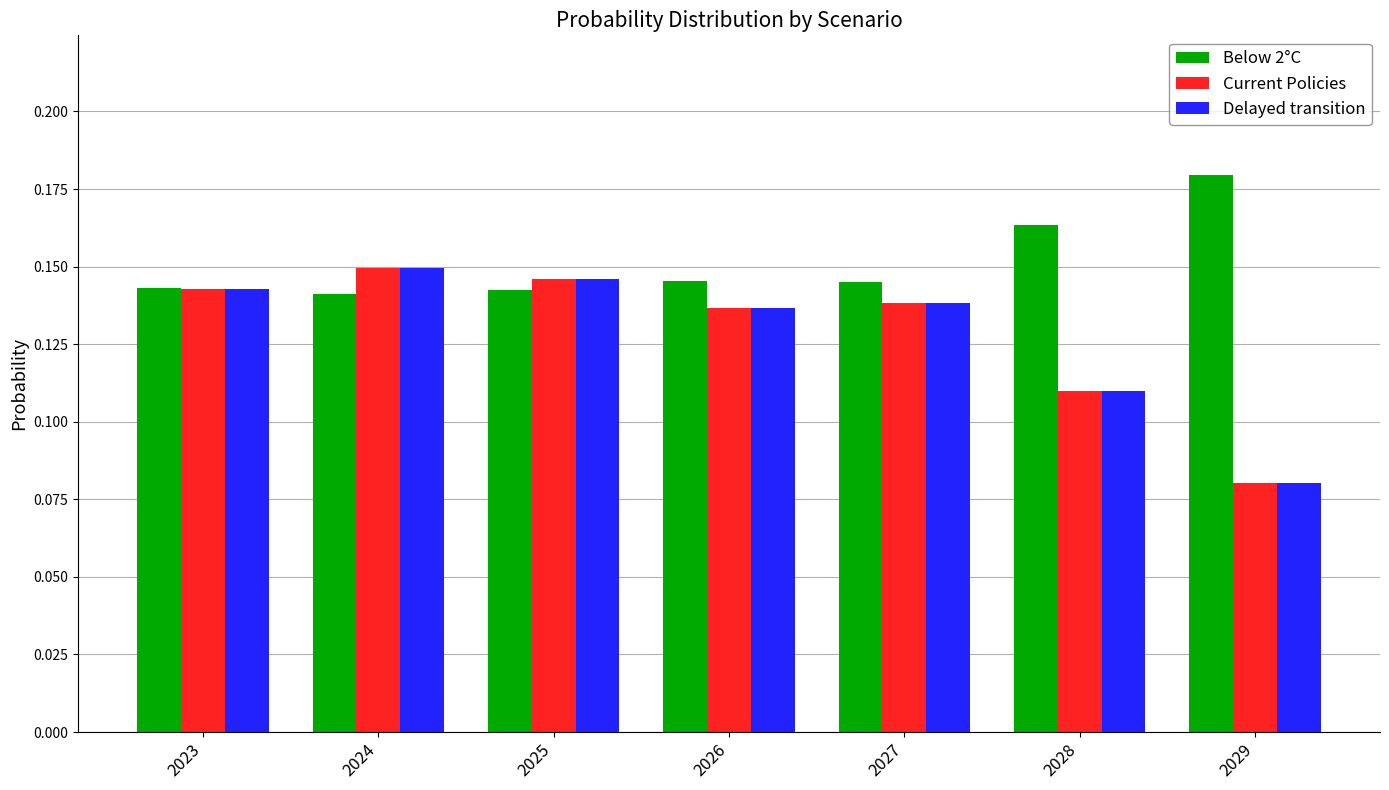

Count the number of categories in the chart.

7